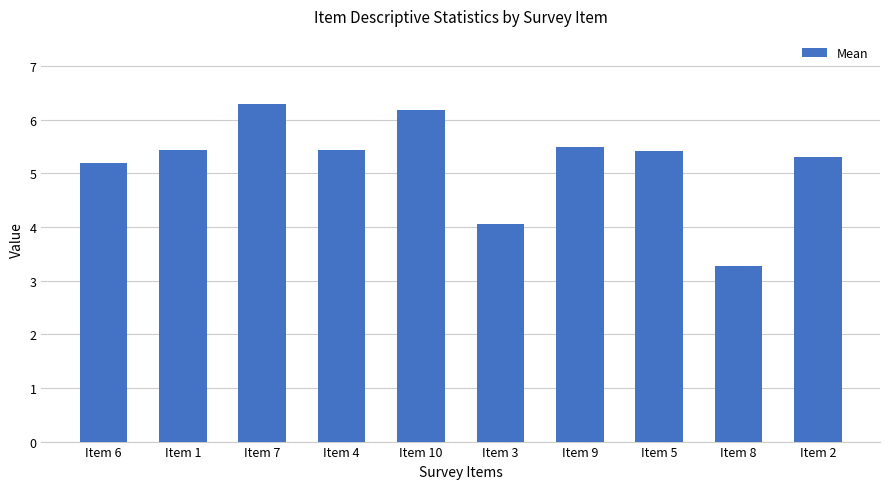

What is the change in value from Item 7 to Item 10?

-0.1